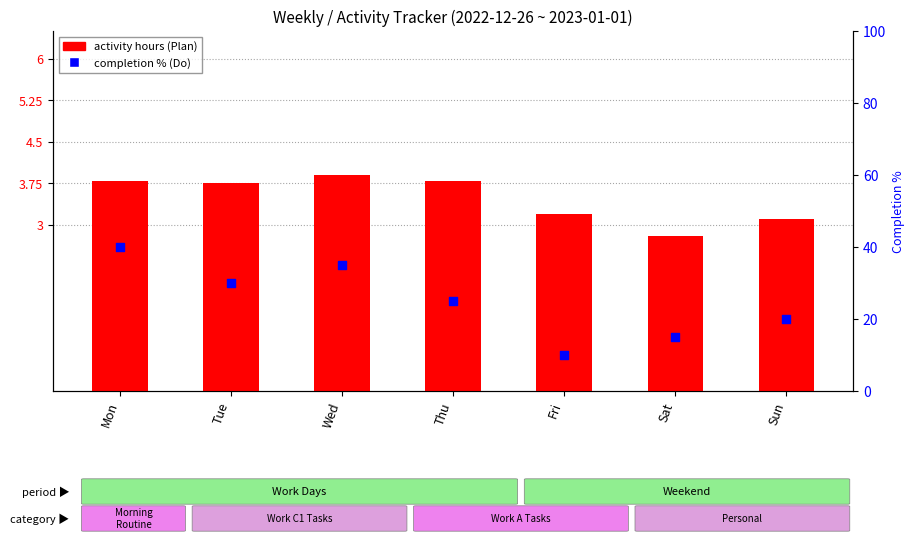

At which category is the sum across all series the highest?

Mon